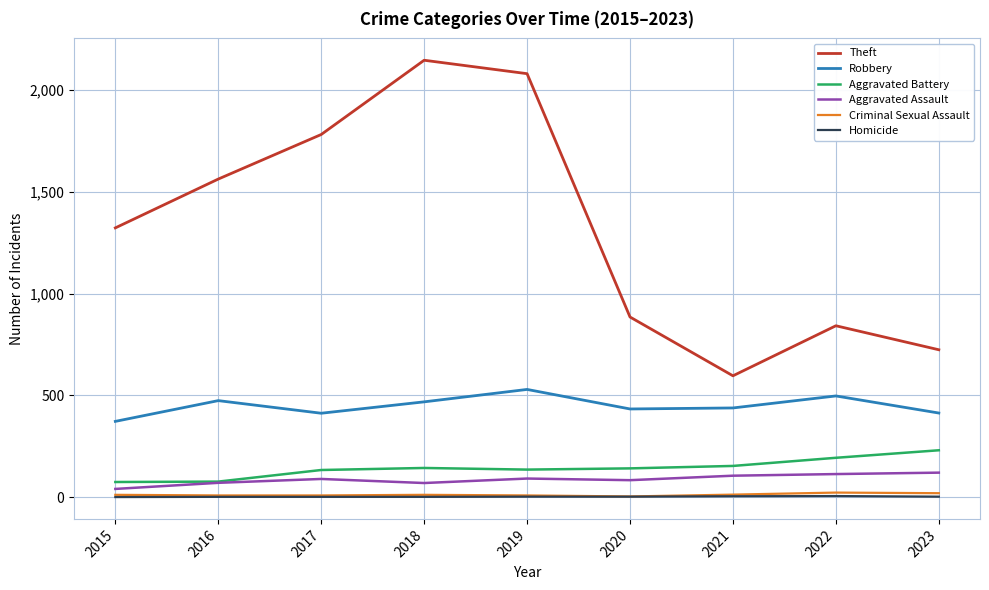

Between 2021 and 2022, which series saw the biggest shift?

Theft